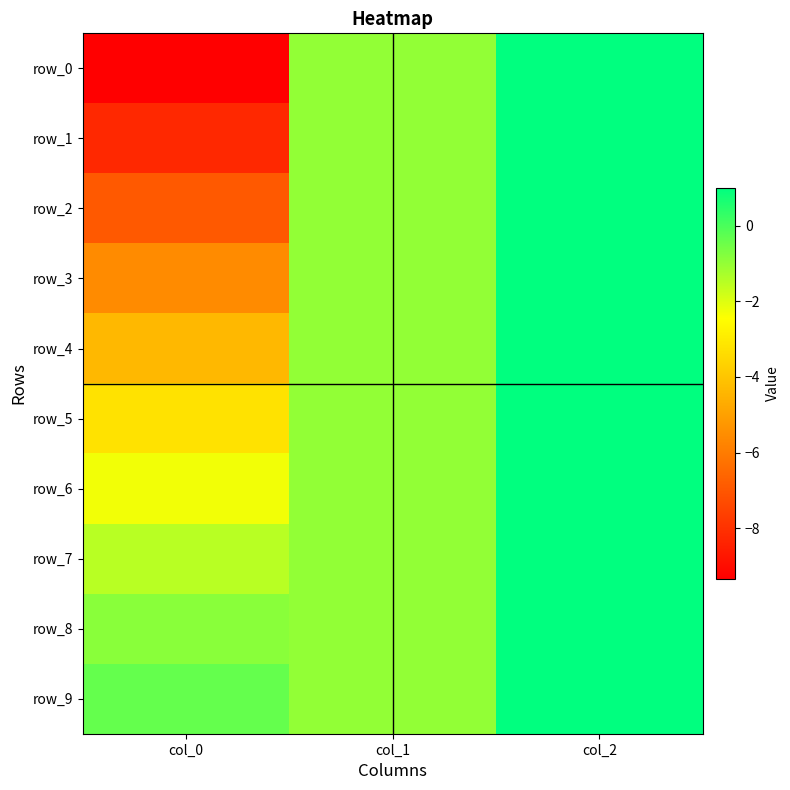

Read the row_9 value at col_0.

-0.4